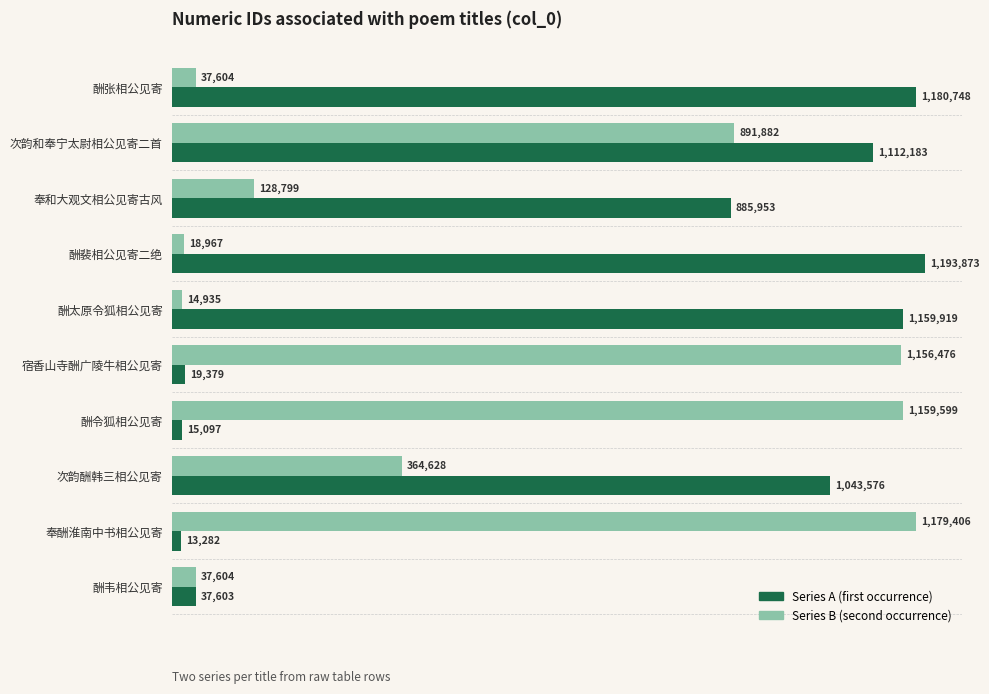

What are all the series names shown in the legend?

Series A (first occurrence), Series B (second occurrence)